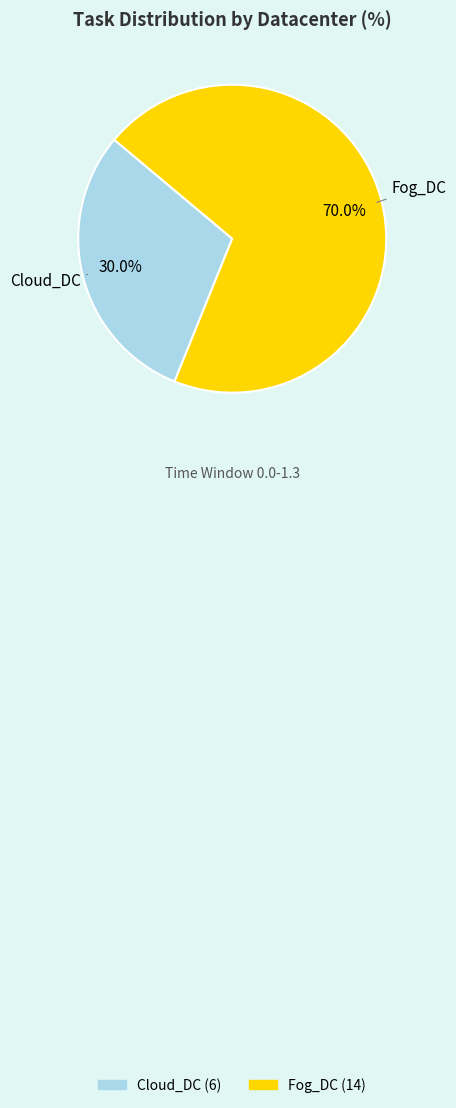

Is it true that Fog_DC is 70% of the pie?

True